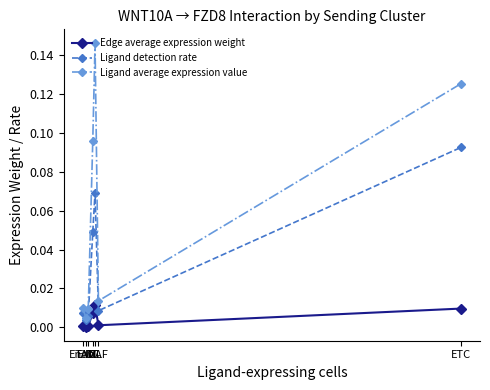

At how many categories does at least one series exceed 0?

7